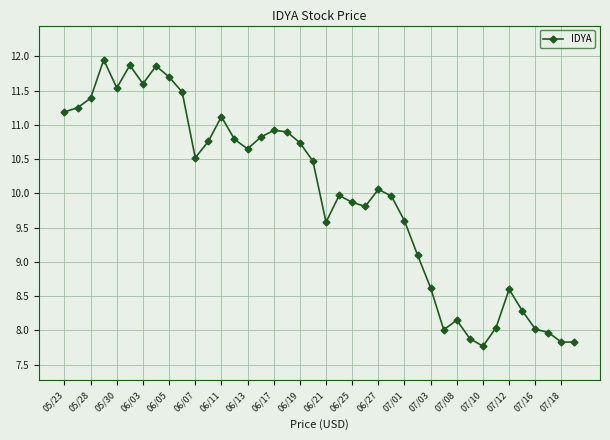

True or false: the data has more than 1 interior local peaks.

True